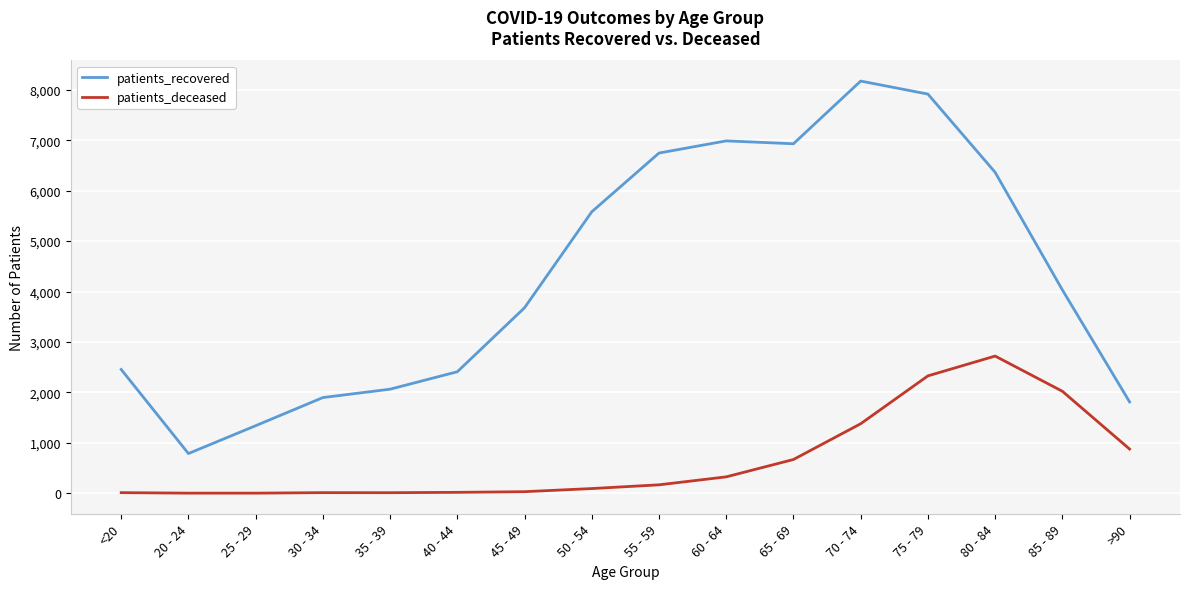

Is it true that patients_deceased equals 1619 at 75 - 79?

False